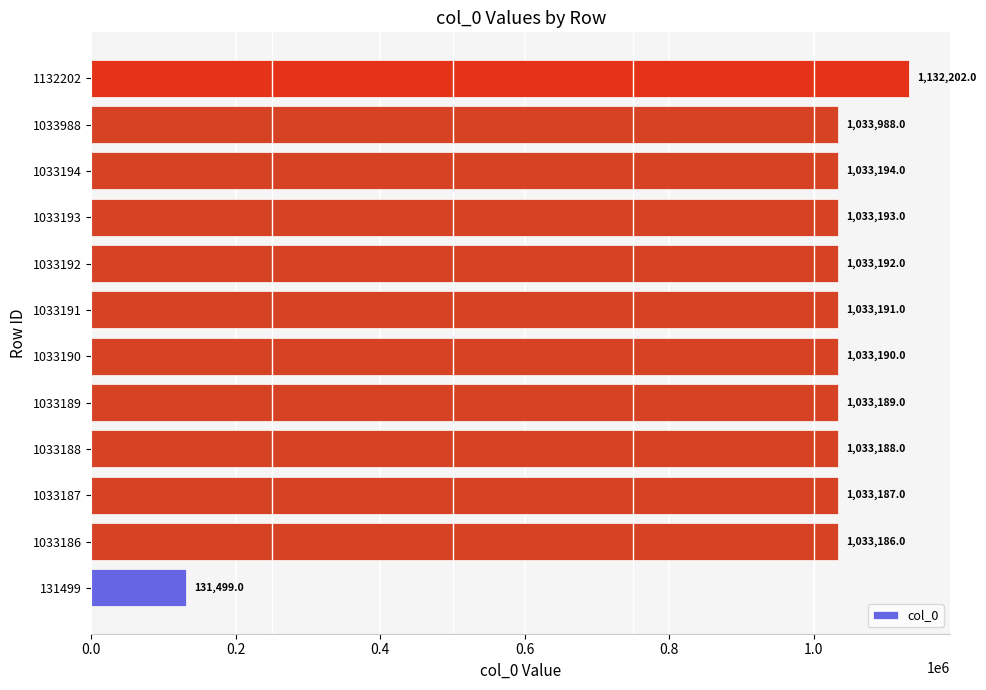

Reading top to bottom, transcribe all the data shown in this chart.

1132202	1033988	1033194	1033193	1033192	1033191	1033190	1033189	1033188	1033187	1033186	131499